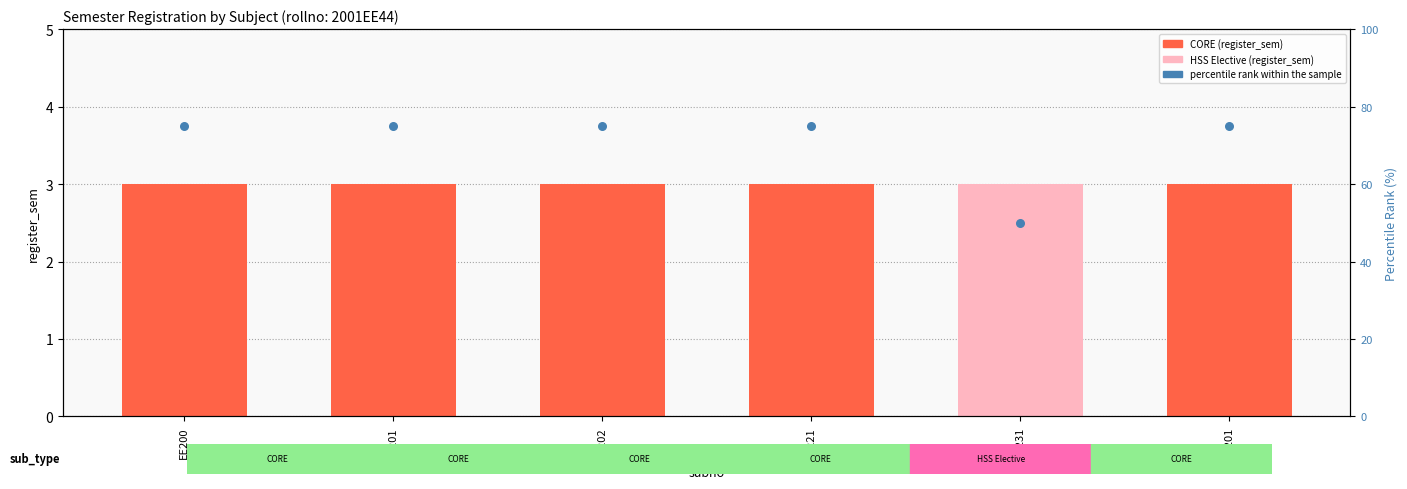

At which category is the sum across all series the highest?

EE200